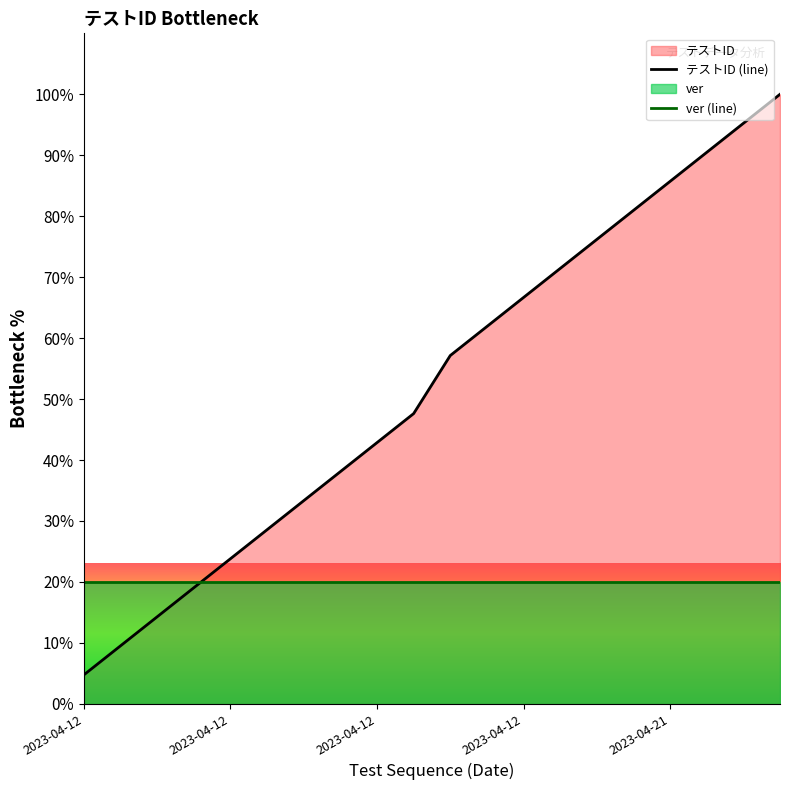

Reading left to right, extract all data points from this chart.

4.8	9.5	14.3	19.0	23.8	28.6	33.3	38.1	42.9	47.6	57.1	61.9	66.7	71.4	76.2	81.0	85.7	90.5	95.2	100.0